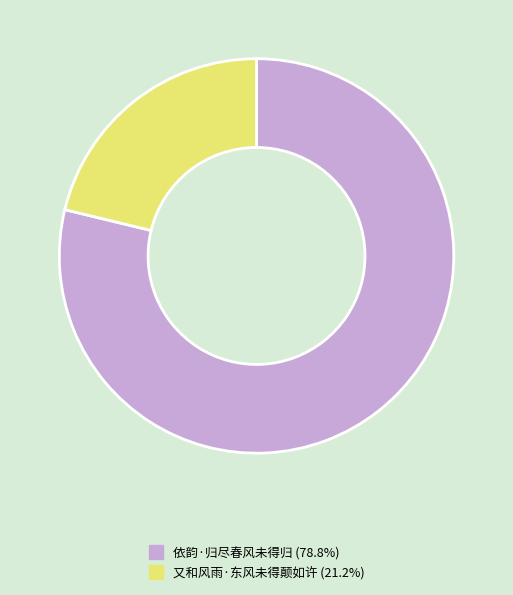

Which slice is the largest?

依韵·归尽春风未得归